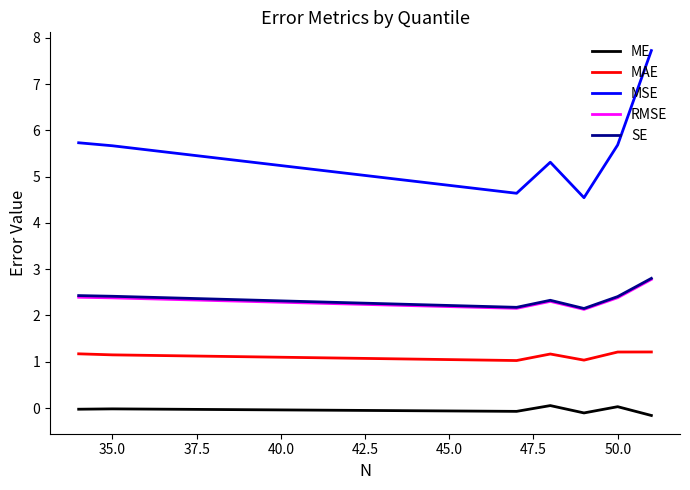

What is the label of the 2nd point from the left?

50.0